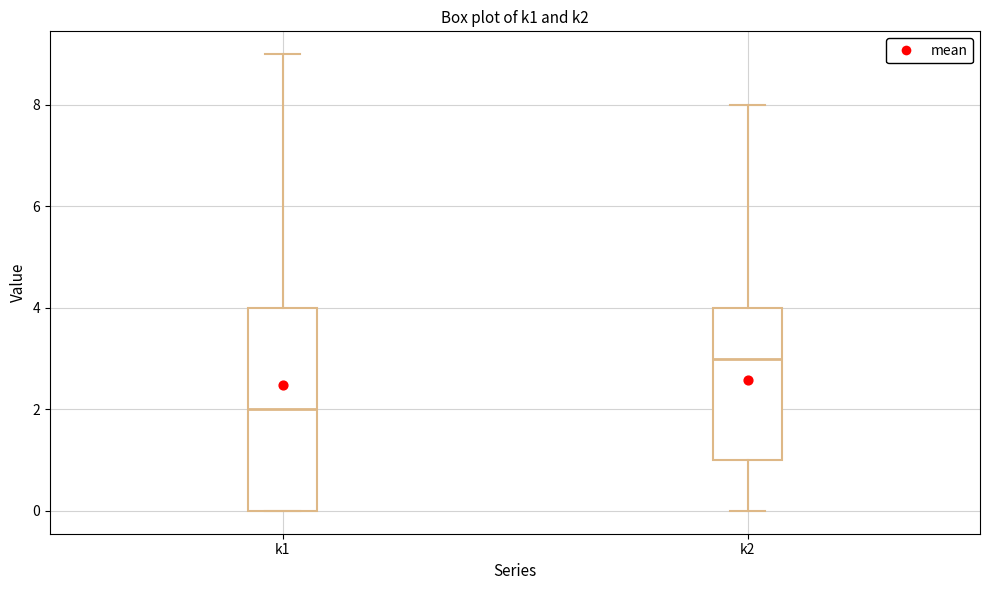

Reading left to right, read every box against the y-axis: the position of its median line, the range the box covers, and the ends of its whiskers. The values are not printed on the chart, so give them approximately, as read against the axis.

k1: median 2, box 0 to 4, whiskers 0 to 9
k2: median 3, box 1 to 4, whiskers 0 to 8